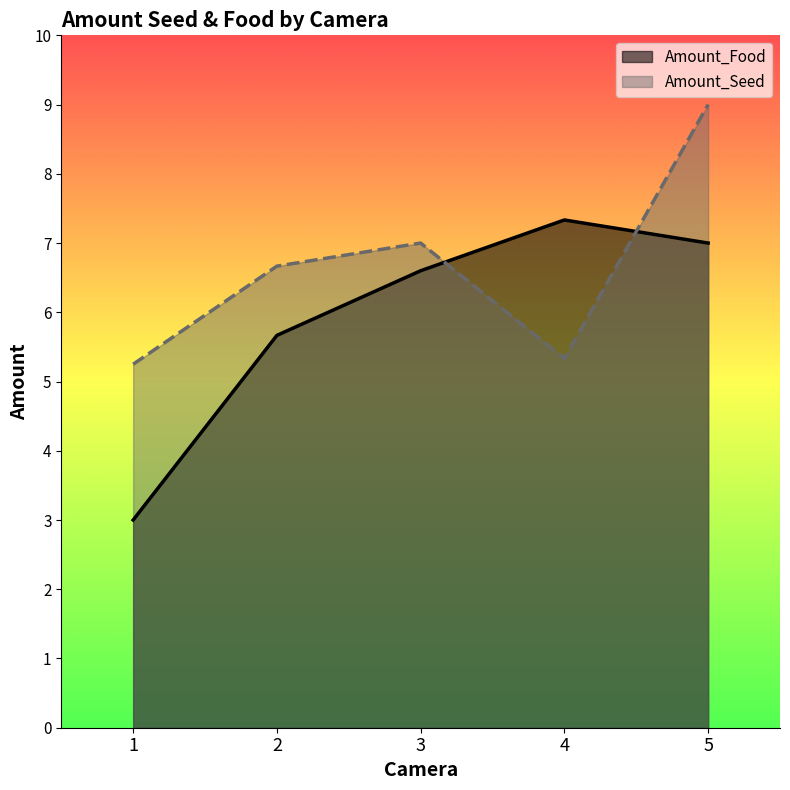

Is the value of Amount_Food at 1 greater than the value of Amount_Seed at 2?

No